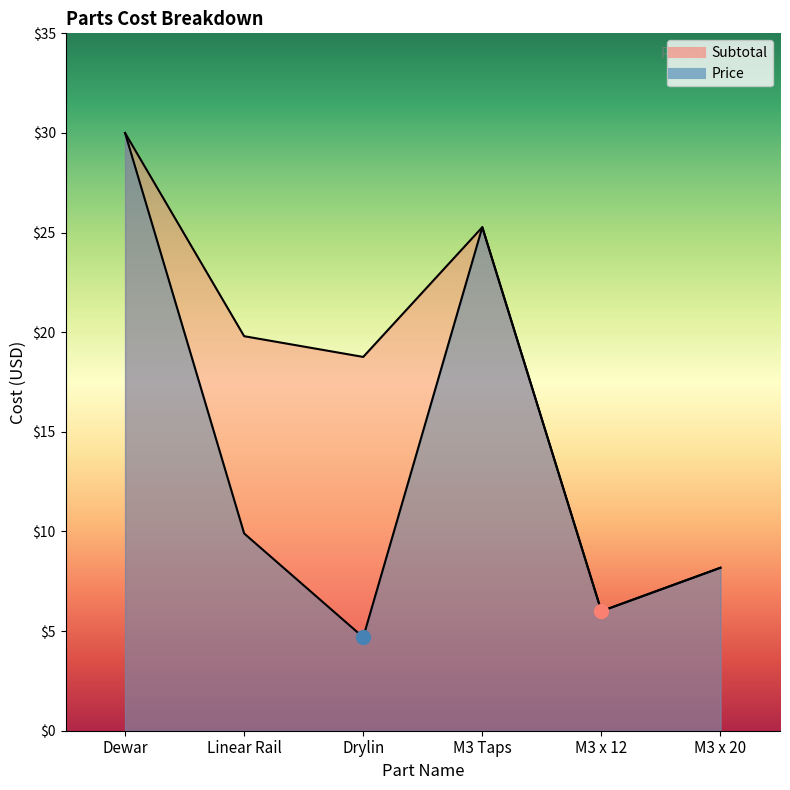

What position from the right is M3 x 12?

2